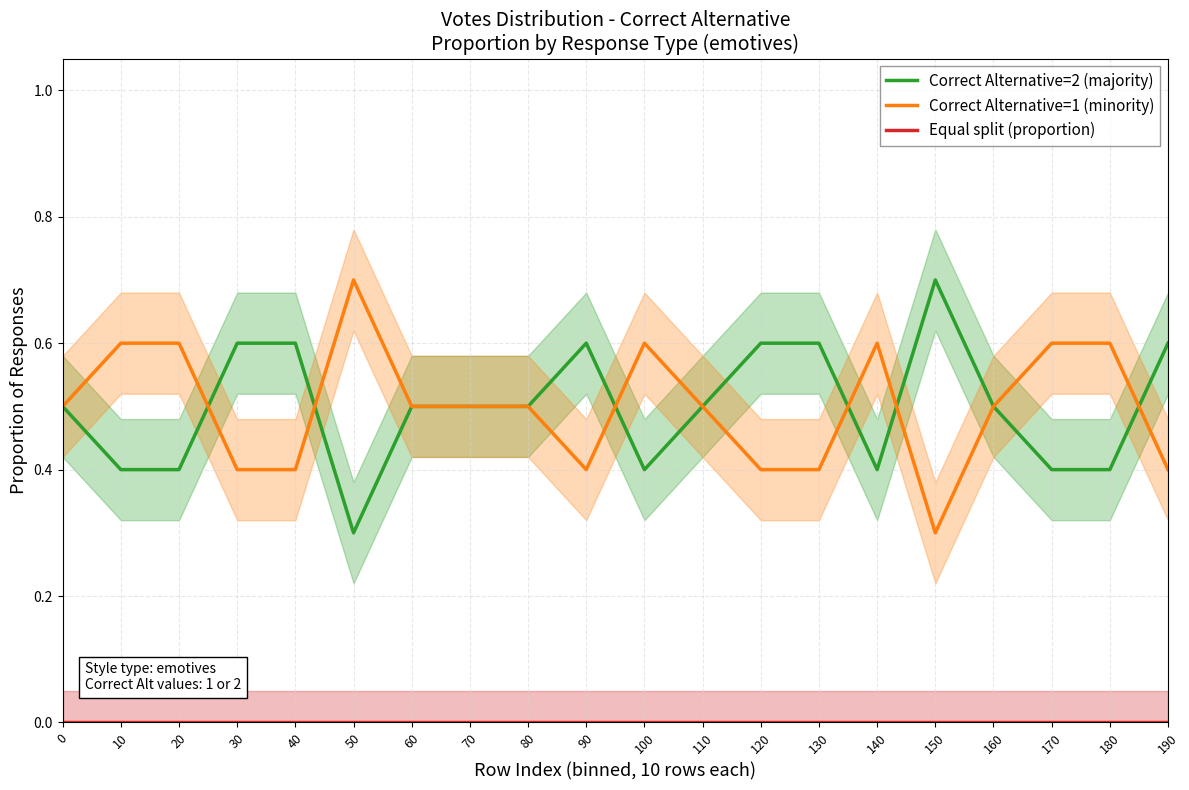

True or false: Equal split (proportion) and Correct Alternative=1 (minority) cross at least once.

False